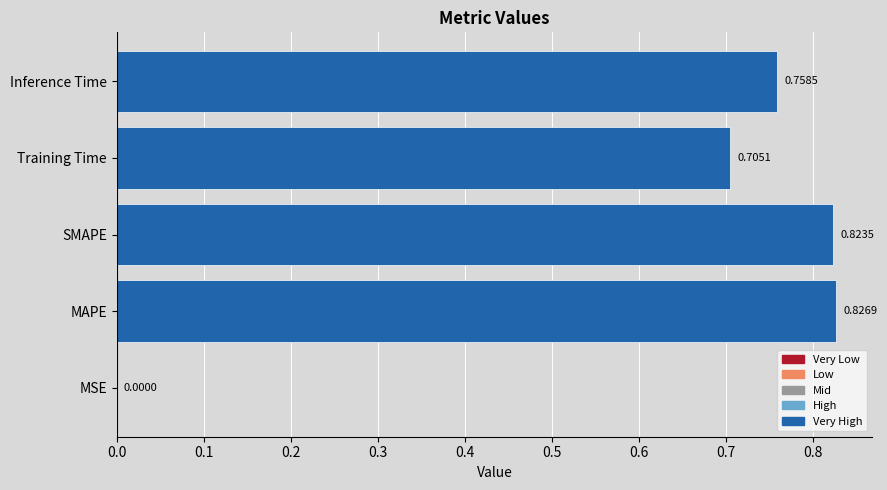

Which label corresponds to the largest value in the chart?

MAPE